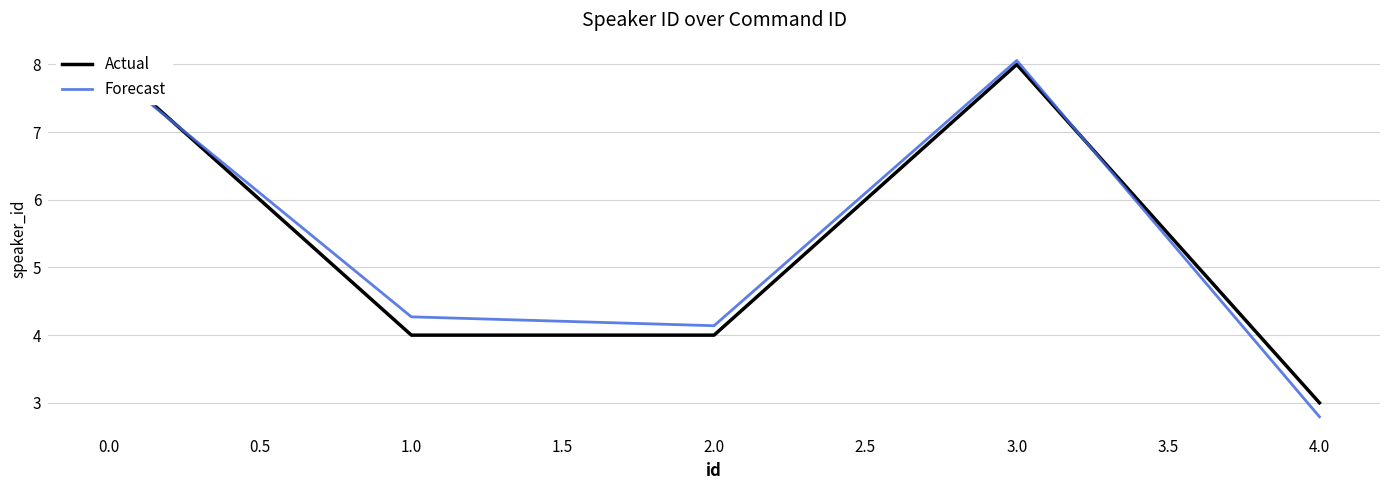

Where is Forecast nearest to the value 5?

1.0